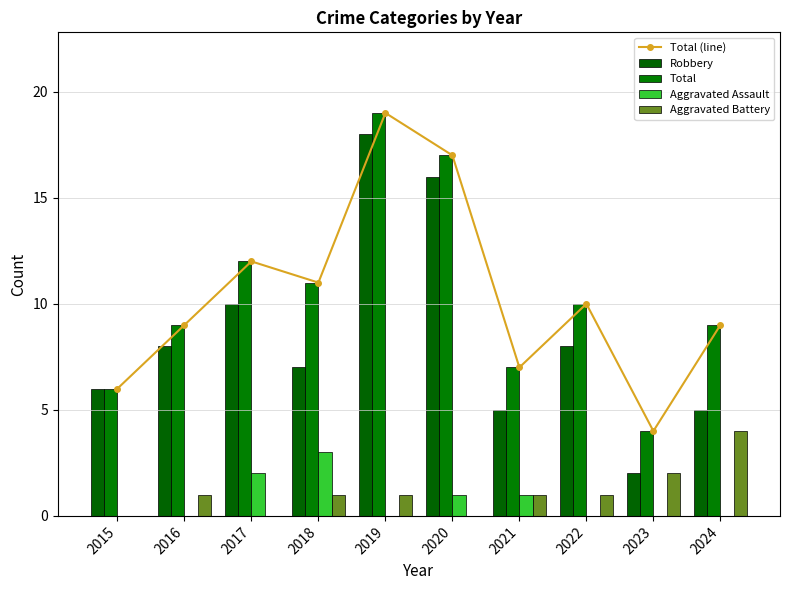

Reading left to right, extract all data points from this chart.

Total (line): 2015=6	2016=9	2017=12	2018=11	2019=19	2020=17	2021=7	2022=10	2023=4	2024=9
Robbery: 2015=6	2016=8	2017=10	2018=7	2019=18	2020=16	2021=5	2022=8	2023=2	2024=5
Total: 2015=6	2016=9	2017=12	2018=11	2019=19	2020=17	2021=7	2022=10	2023=4	2024=9
Aggravated Assault: 2015=0	2016=0	2017=2	2018=3	2019=0	2020=1	2021=1	2022=0	2023=0	2024=0
Aggravated Battery: 2015=0	2016=1	2017=0	2018=1	2019=1	2020=0	2021=1	2022=1	2023=2	2024=4